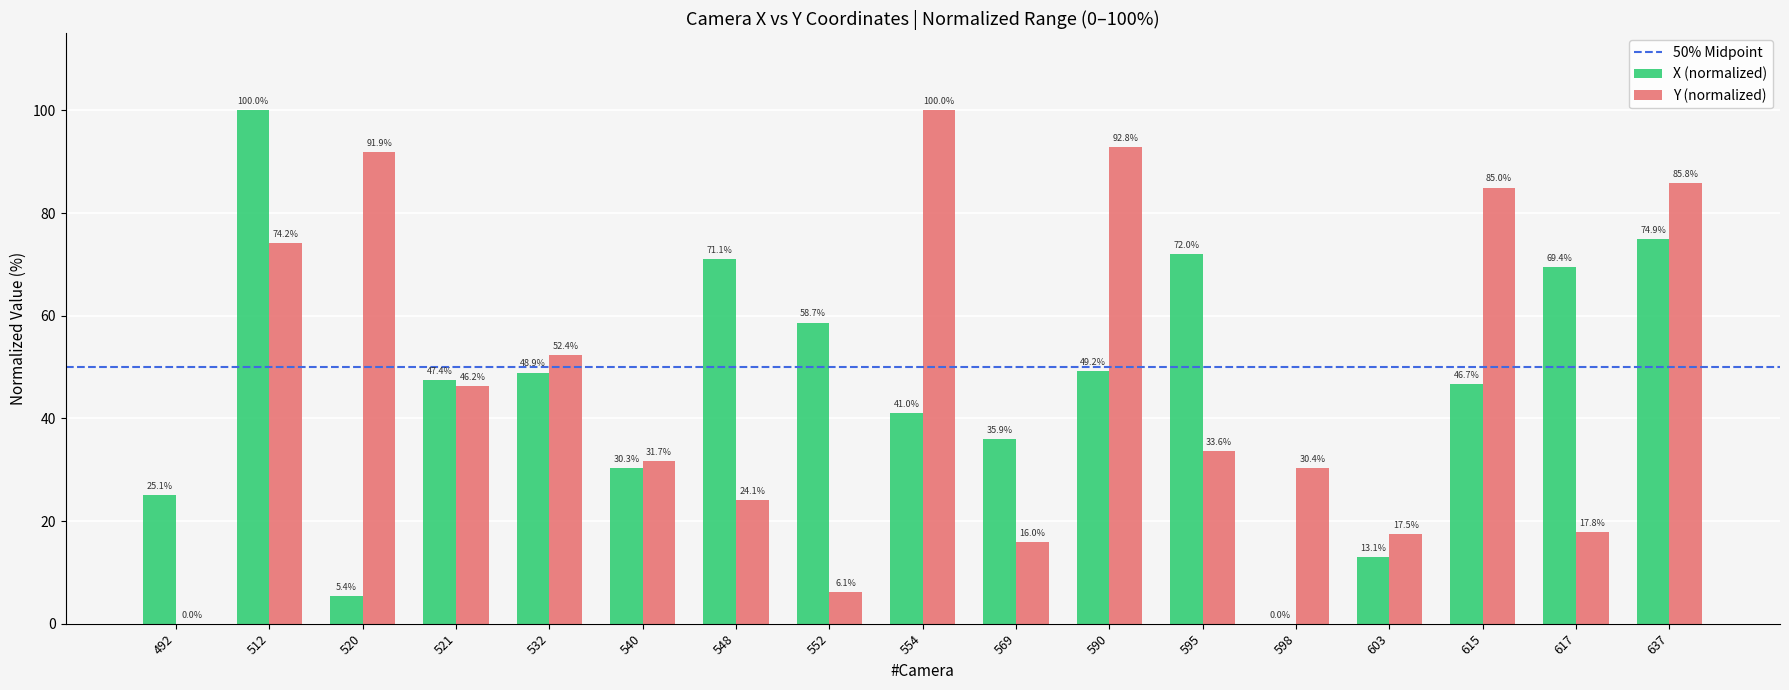

True or false: X (normalized) has a value of 27.6 at 521.

False